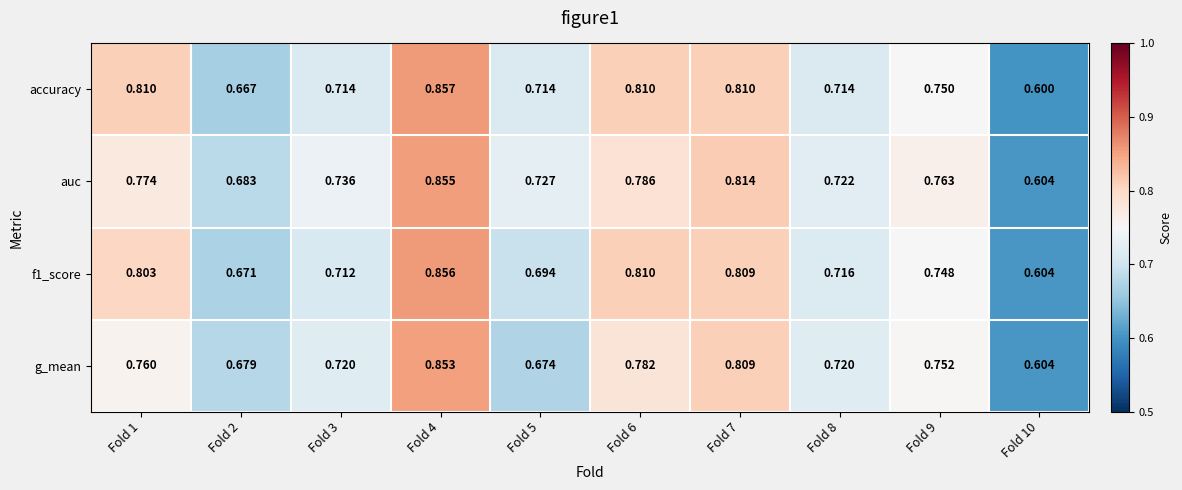

Which series has the widest spread of values?

accuracy